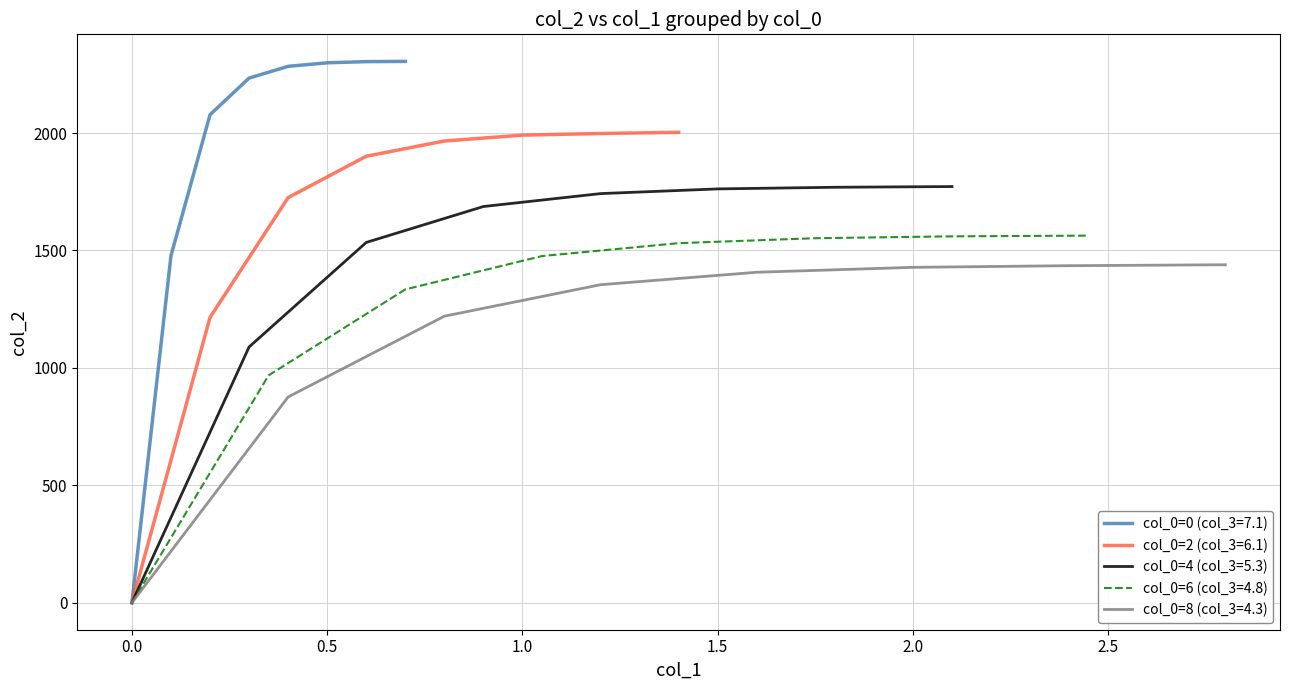

How many lines are shown in the chart?

5